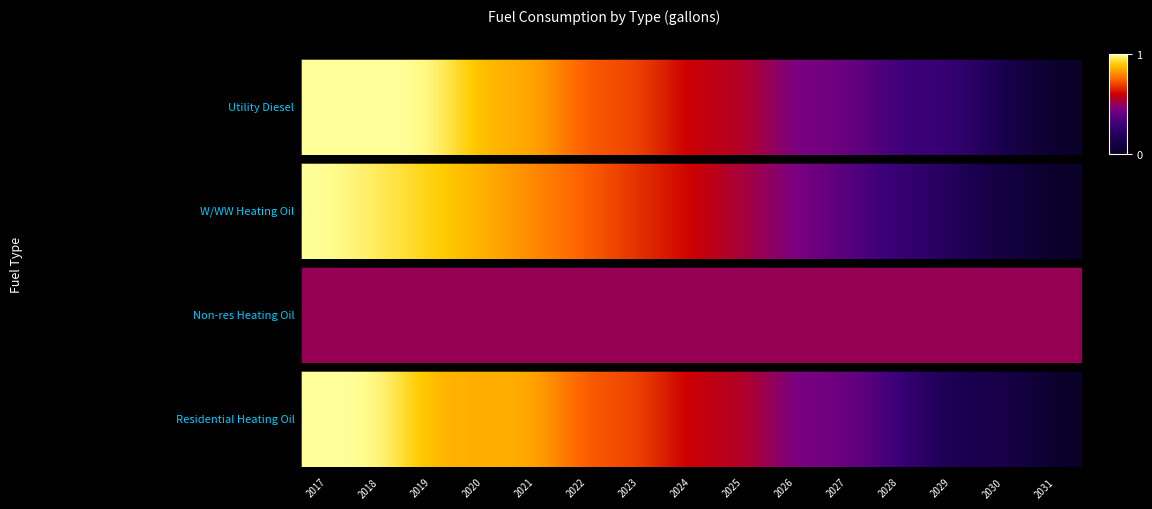

How many distinct data groups are displayed?

1